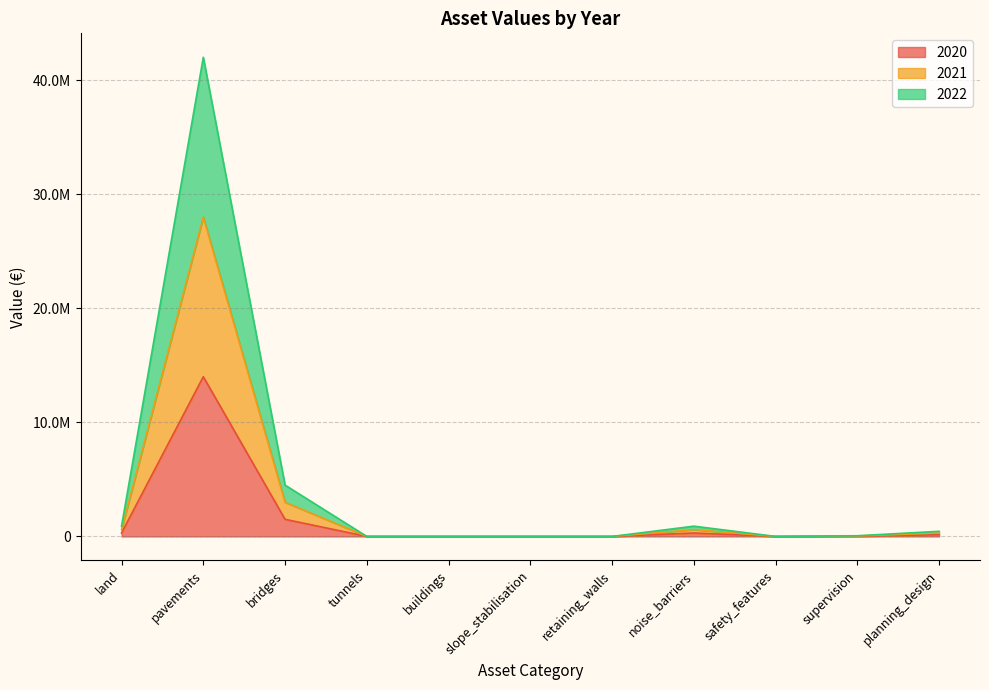

In 2021, how many points are higher than both neighbors (excluding endpoints)?

2